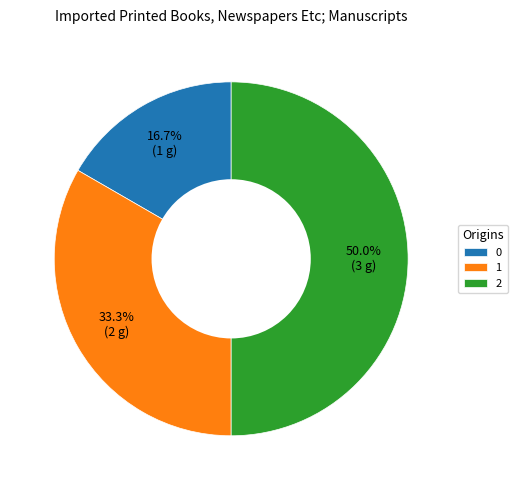

The 1 slice represents 33% of the pie. True or false?

True